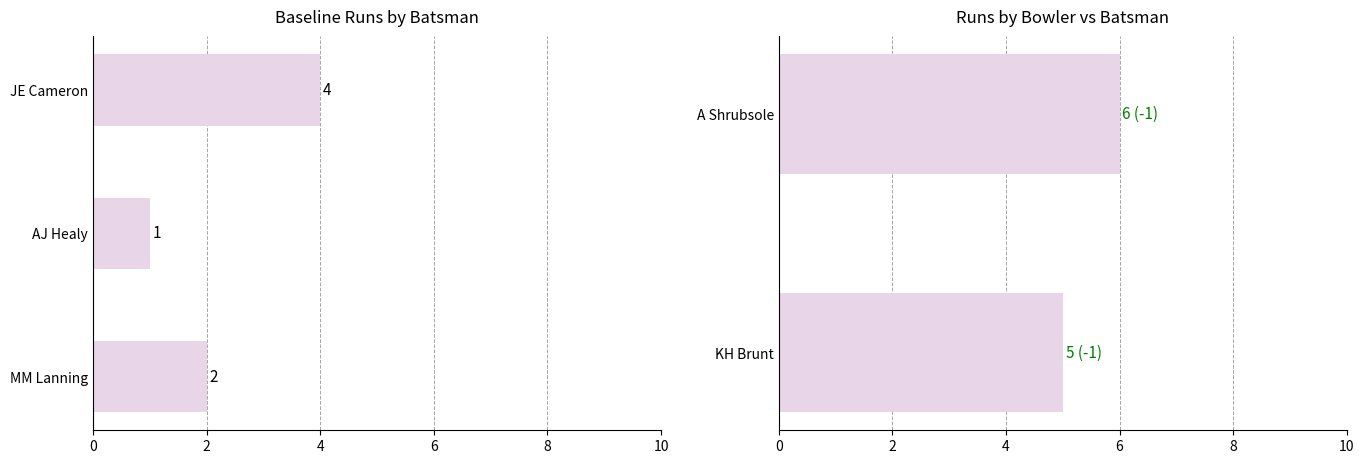

Which series has the largest range (max minus min)?

Runs